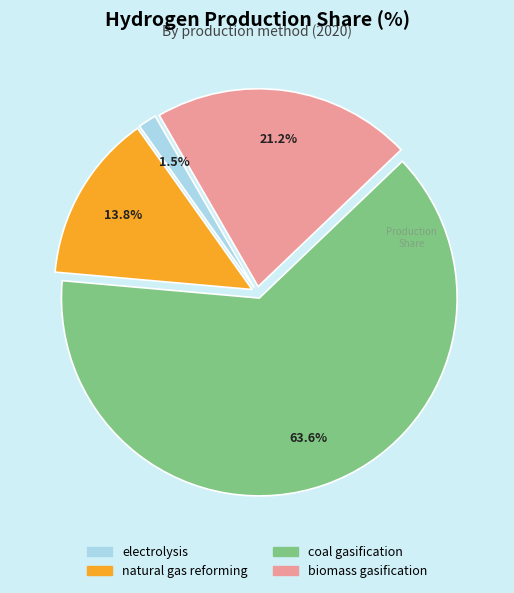

Is it true that biomass gasification is 21% of the pie?

True